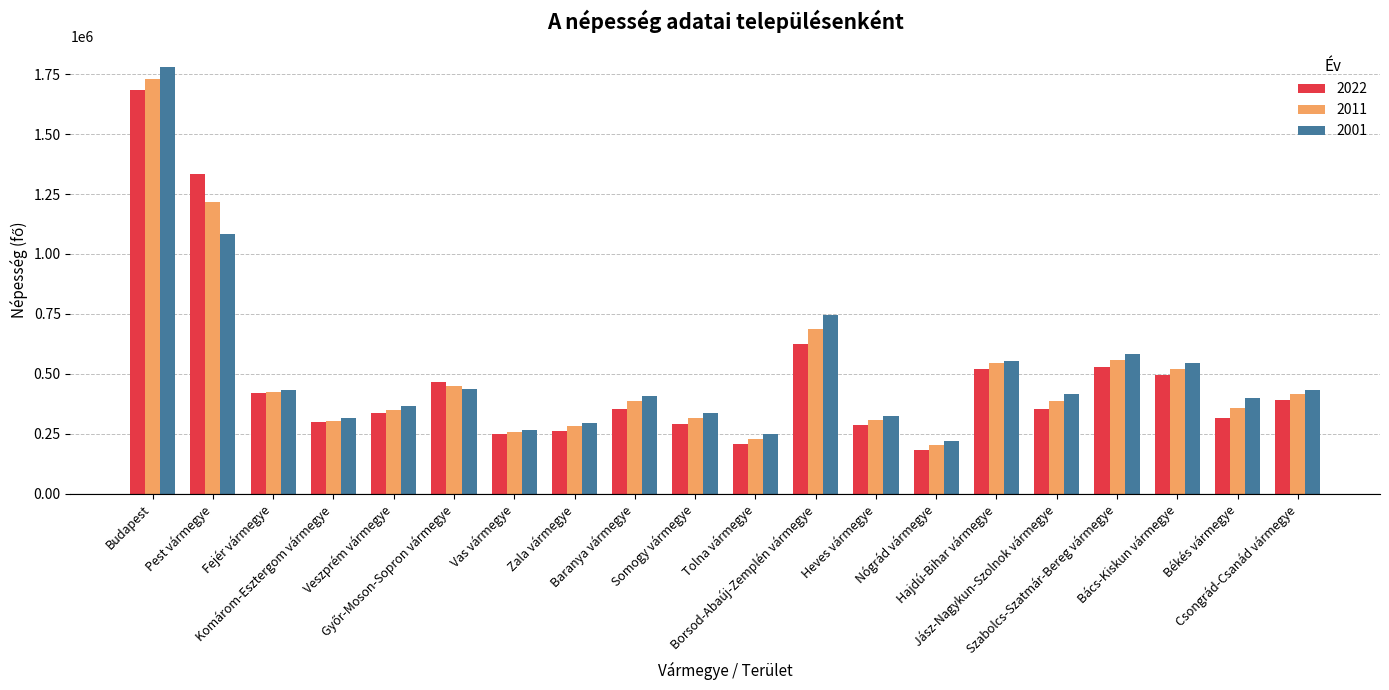

At which label is 2022 closest to 933900?

Borsod-Abaúj-Zemplén vármegye